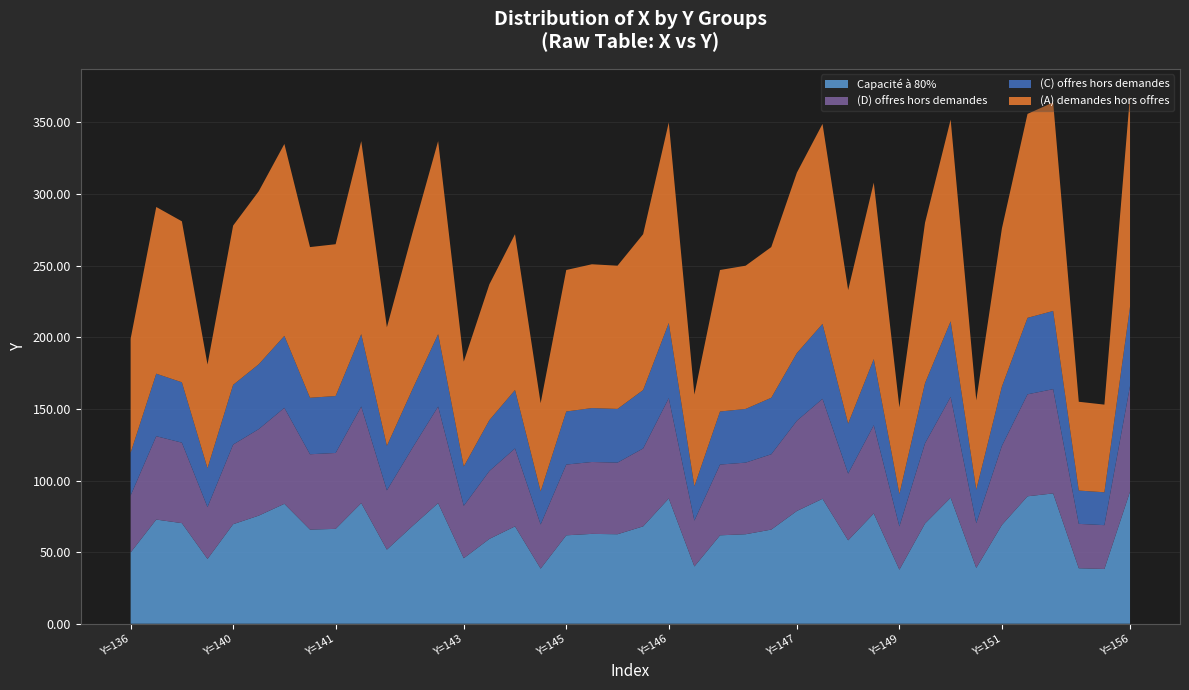

True or false: Capacité à 80% has a value of 38.7 at Y=140.

False